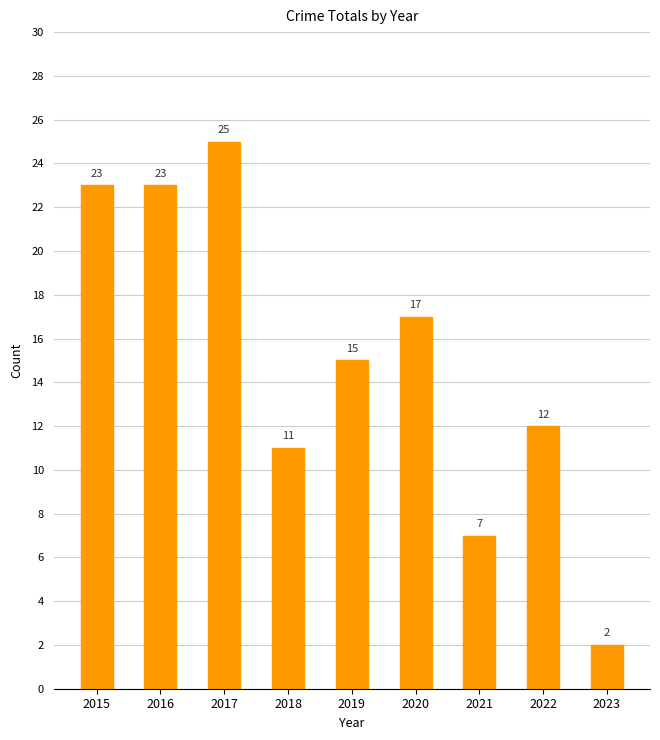

Reading left to right, list all the values displayed in this chart.

2015=23	2016=23	2017=25	2018=11	2019=15	2020=17	2021=7	2022=12	2023=2